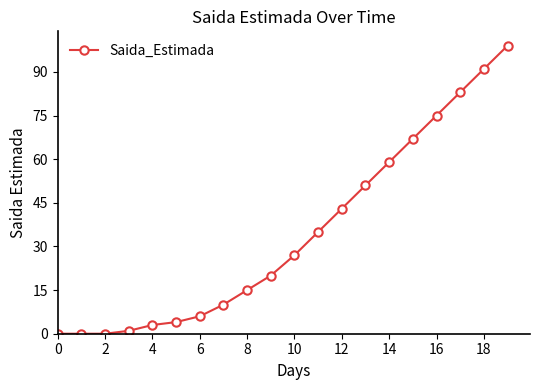

What is the average value?

34